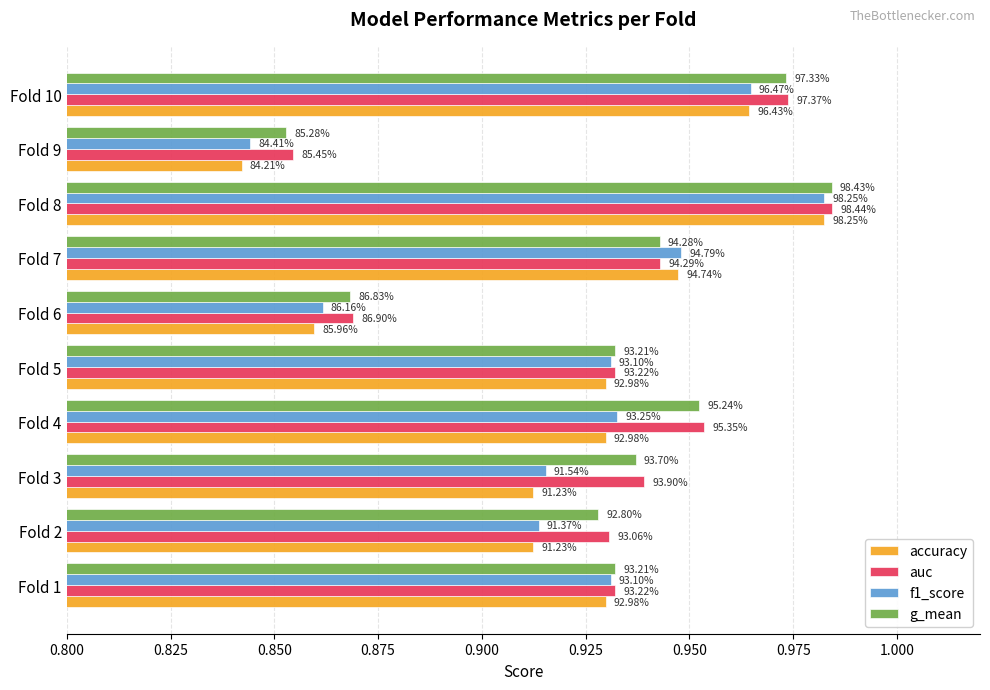

What are all the series names shown in the legend?

accuracy, auc, f1_score, g_mean